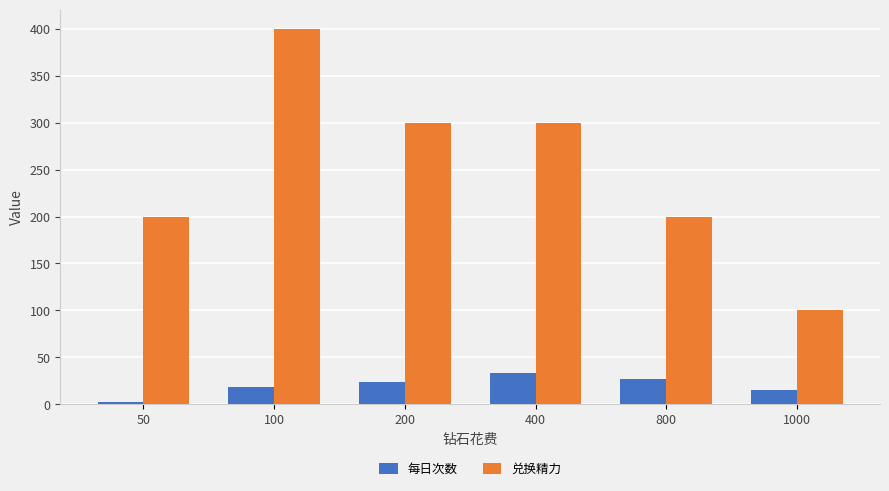

Count the number of categories in the chart.

6